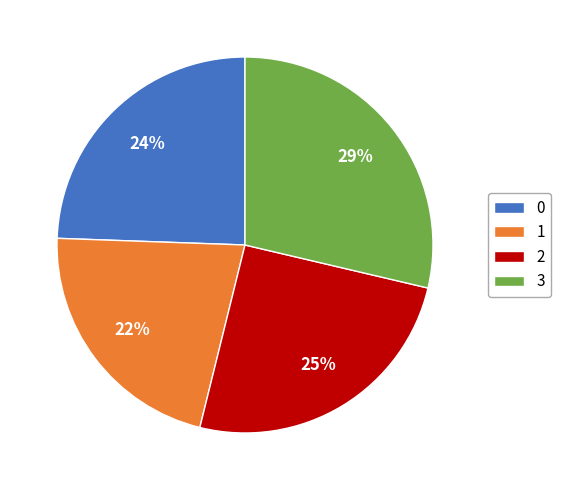

Is it true that 1 is 29% of the pie?

False